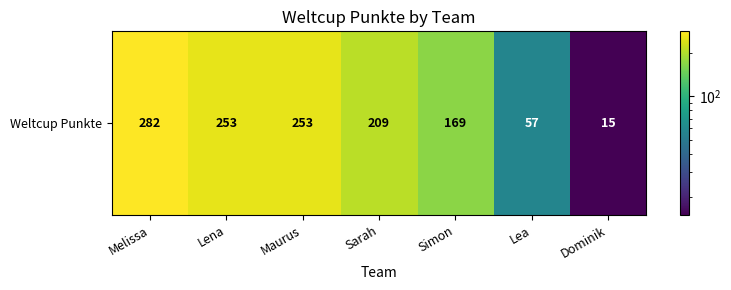

Rank the categories by value from lowest to highest.

Dominik, Lea, Simon, Sarah, Lena, Maurus, Melissa